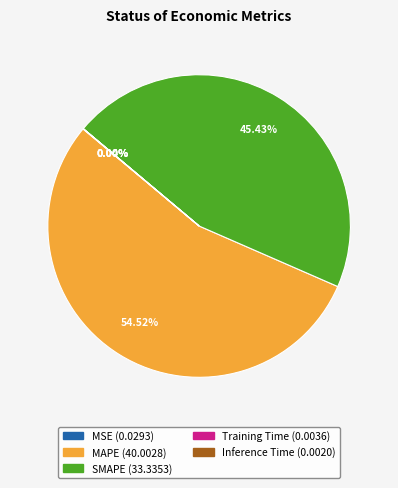

Is there any slice that represents more than half of the pie?

Yes